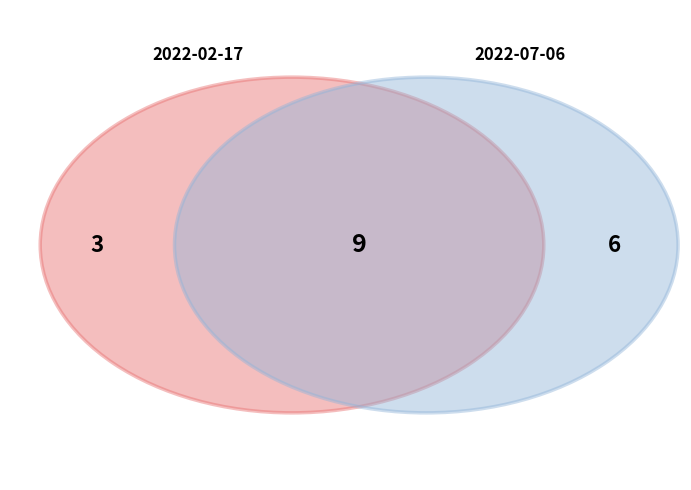

Rank the categories by value from lowest to highest.

2022-02-17T02:05:20+00:00, 2022-07-06T03:07:42+00:00